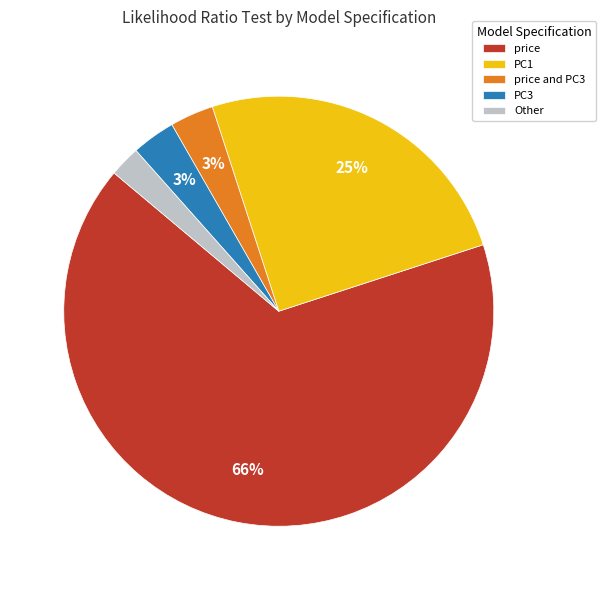

Which slice is the smallest?

Other